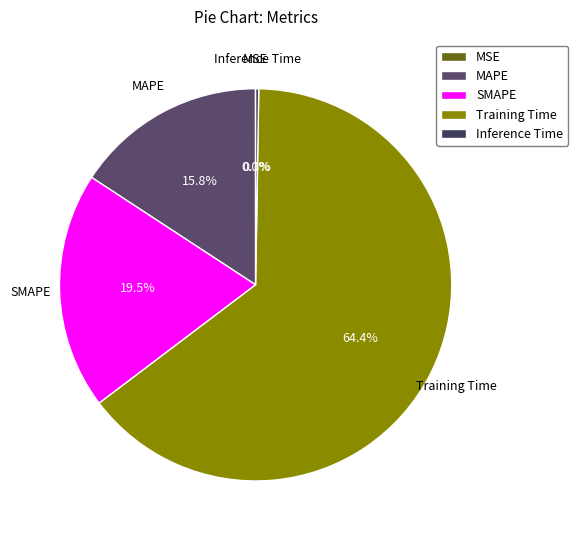

Does MAPE represent more than half of the total?

No